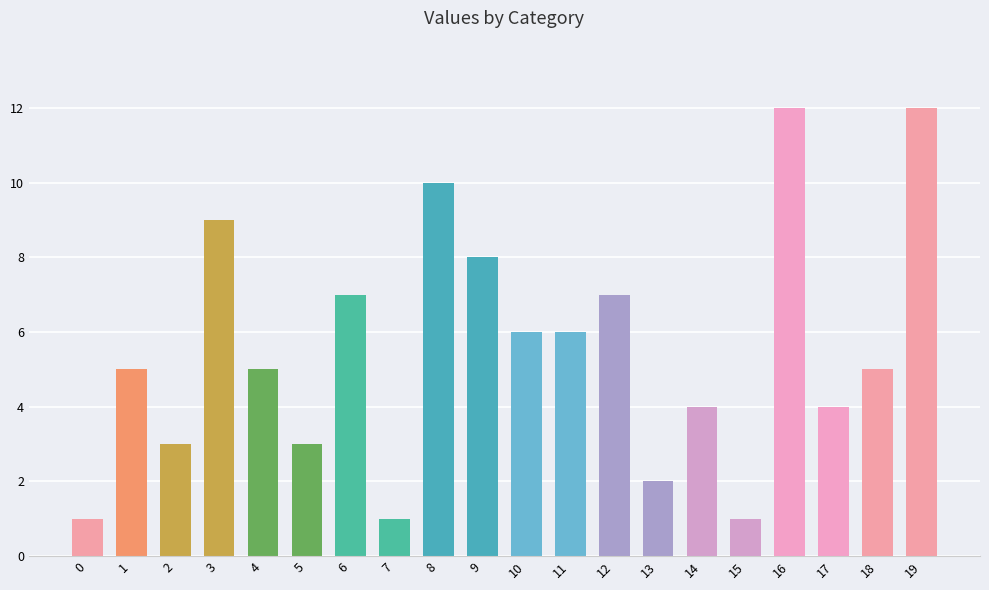

What is the difference between the maximum and minimum values?

11